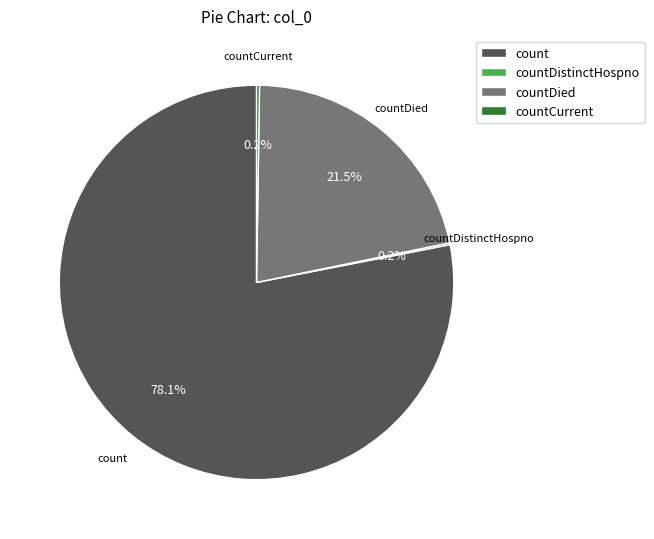

Which slice is the largest?

count